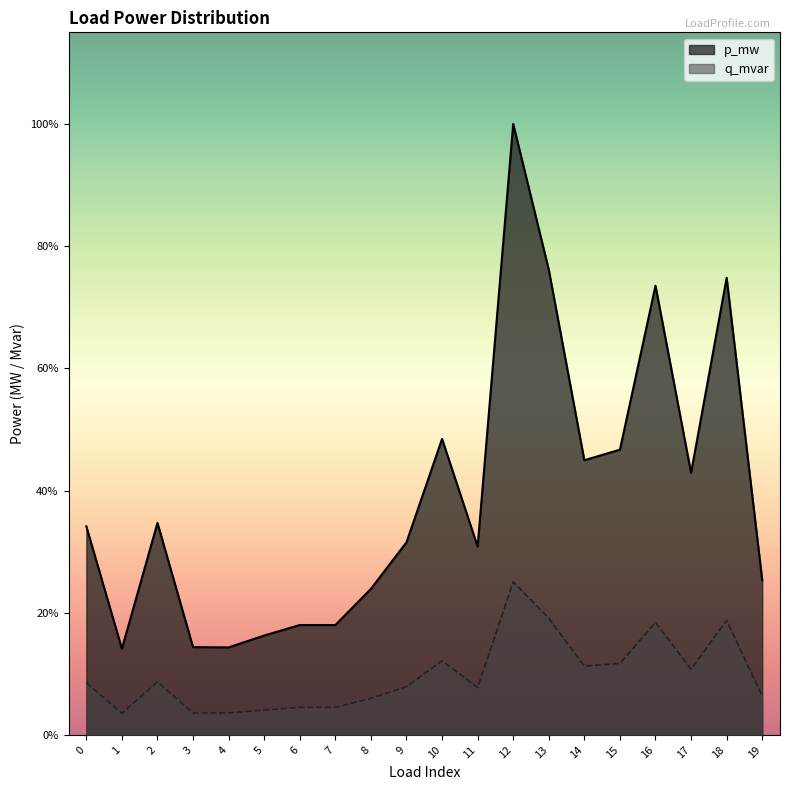

What are all the series names shown in the legend?

p_mw, q_mvar